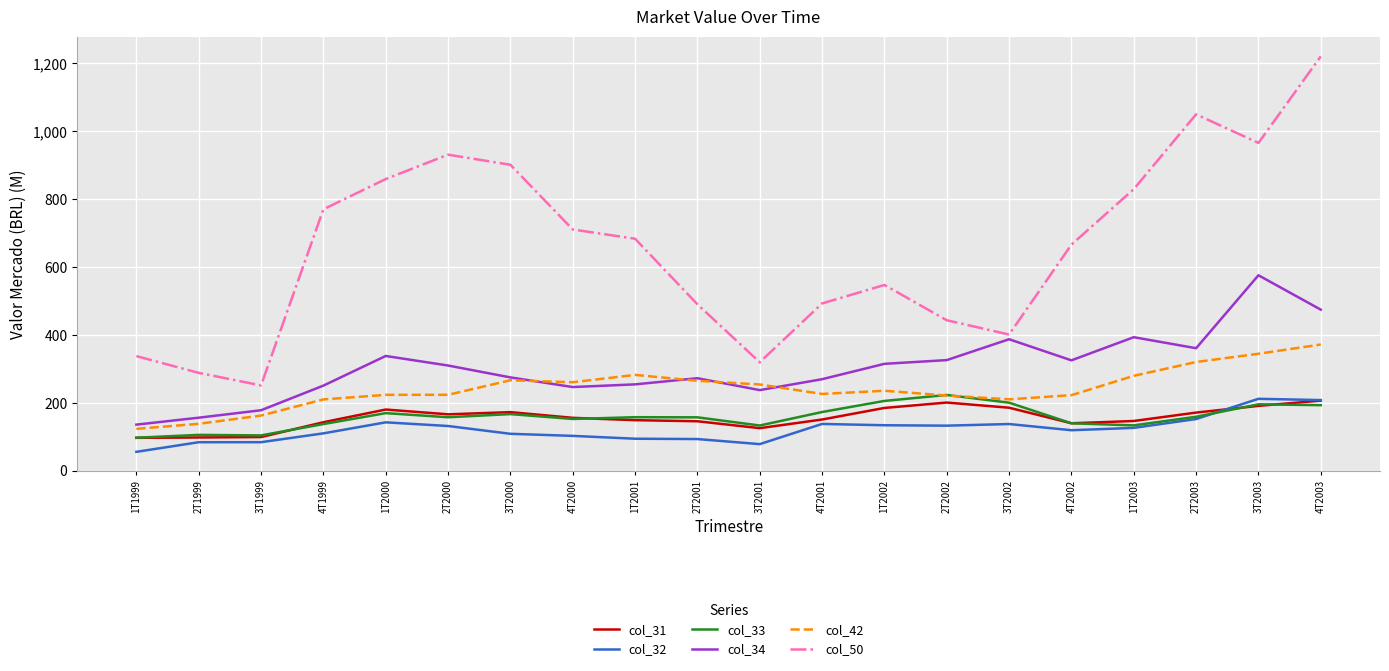

Which series has the widest spread of values?

col_50